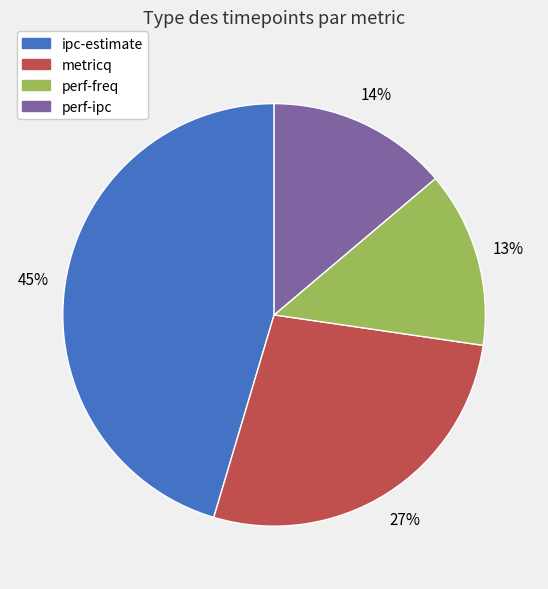

To the nearest percent, what is the difference between the largest and smallest slice percentages?

32%